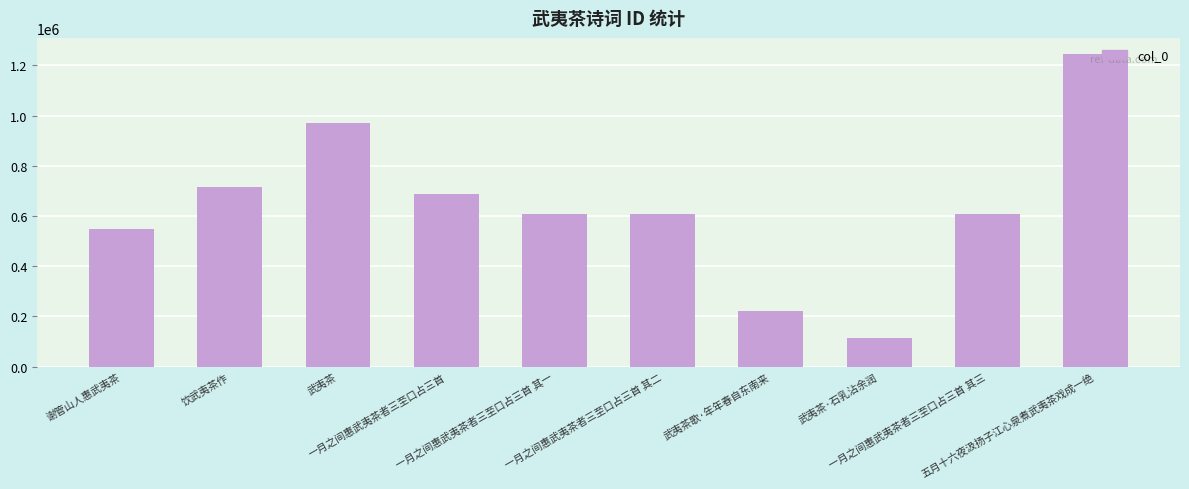

What is the difference between the values at 一月之间惠武夷茶者三至口占三首 其二 and 武夷茶?

362588